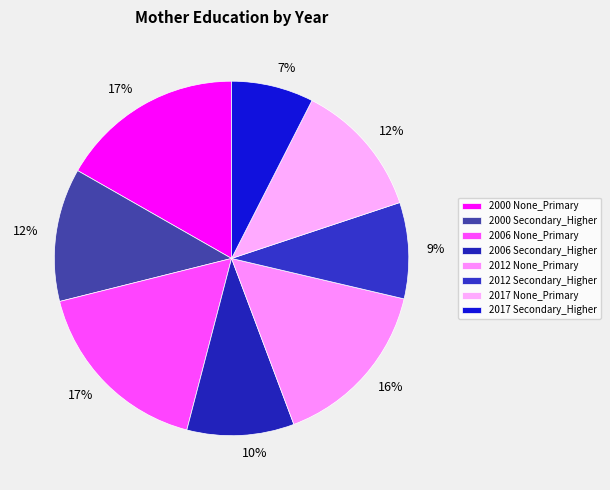

How many slices are in this pie chart?

8